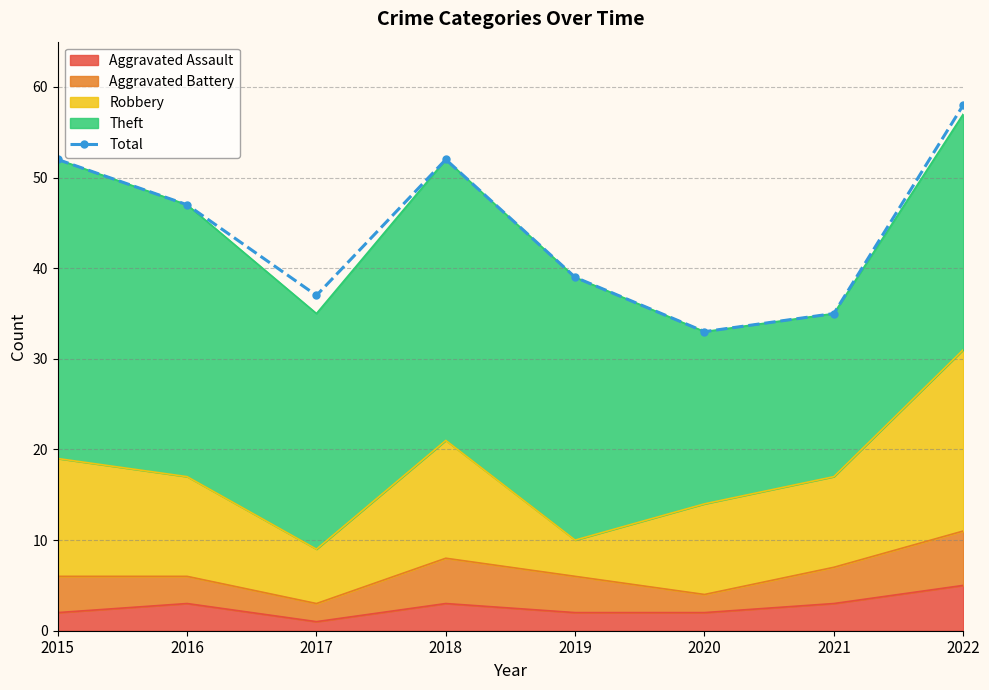

Between 2015 and 2020, which is larger?

2015